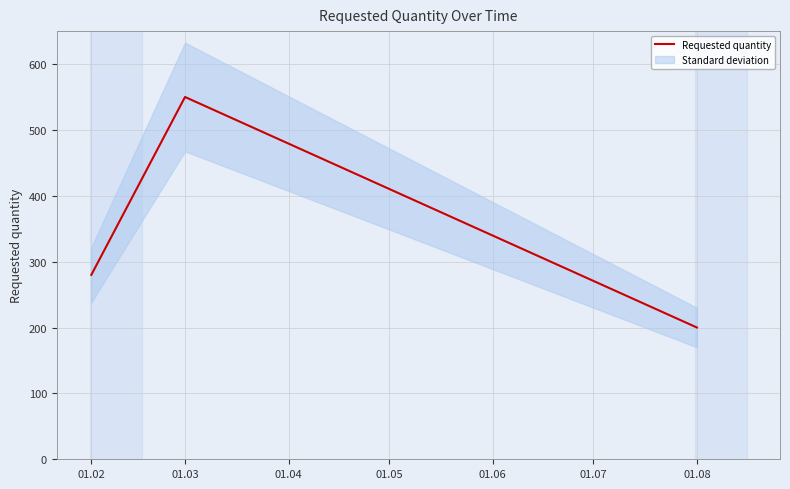

At which category does the chart reach its peak across all series?

01.03